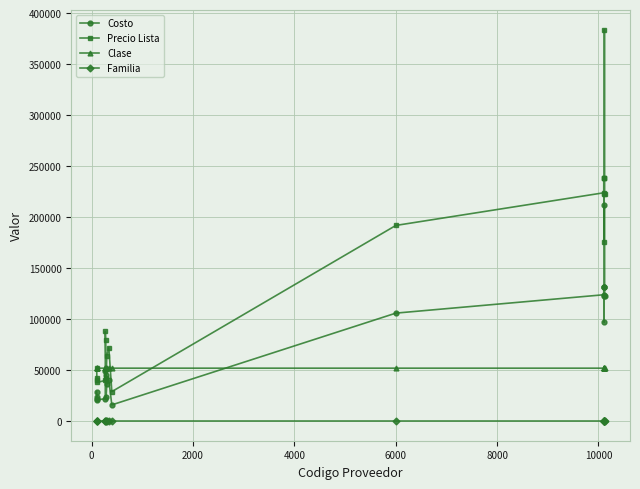

What is the value of the Familia point at the 7th from the left?

52